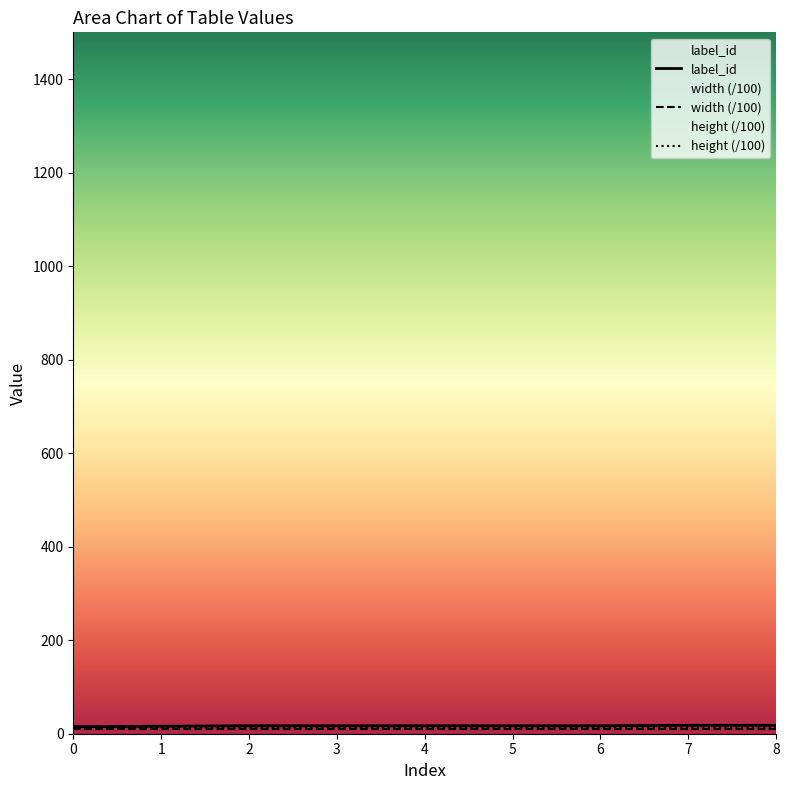

What is the total value across all series at 7?

41.9